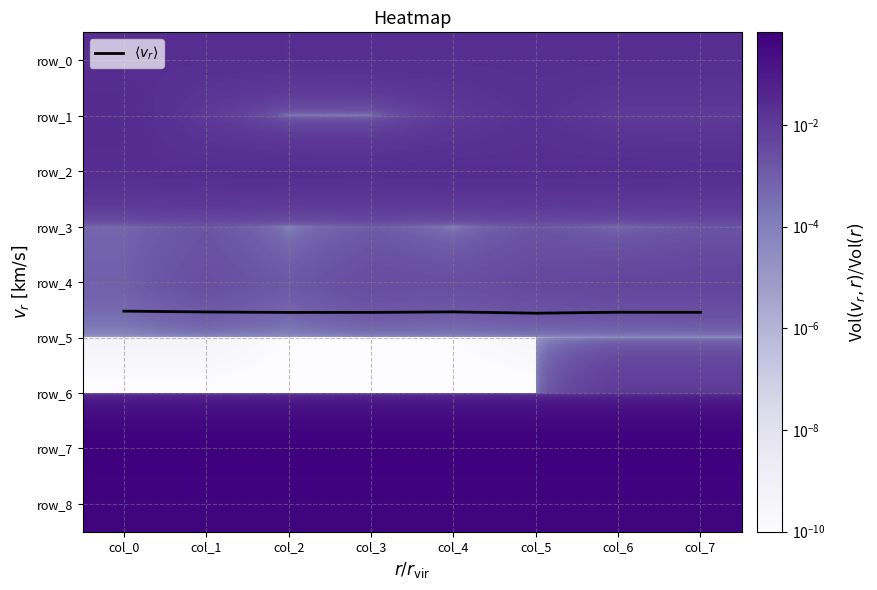

What is the sum of all row_0 values?

0.2